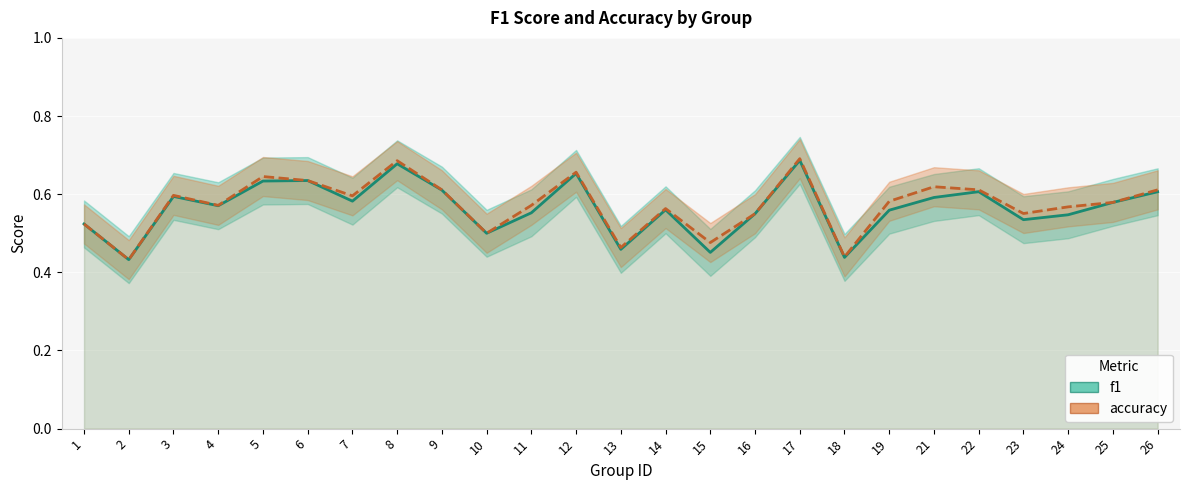

Reading right to left, transcribe all the data shown in this chart.

f1: 26=0.6	25=0.6	24=0.5	23=0.5	22=0.6	21=0.6	19=0.6	18=0.4	17=0.7	16=0.6	15=0.5	14=0.6	13=0.5	12=0.7	11=0.6	10=0.5	9=0.6	8=0.7	7=0.6	6=0.6	5=0.6	4=0.6	3=0.6	2=0.4	1=0.5
accuracy: 26=0.6	25=0.6	24=0.6	23=0.6	22=0.6	21=0.6	19=0.6	18=0.4	17=0.7	16=0.6	15=0.5	14=0.6	13=0.5	12=0.7	11=0.6	10=0.5	9=0.6	8=0.7	7=0.6	6=0.6	5=0.6	4=0.6	3=0.6	2=0.4	1=0.5